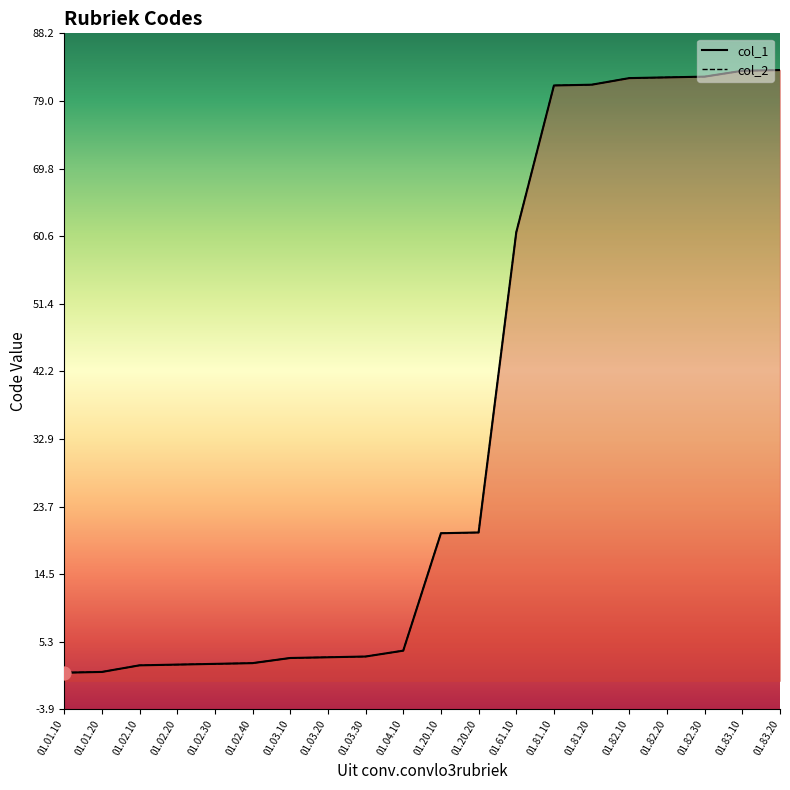

At which category is the sum across all series the highest?

01.83.20